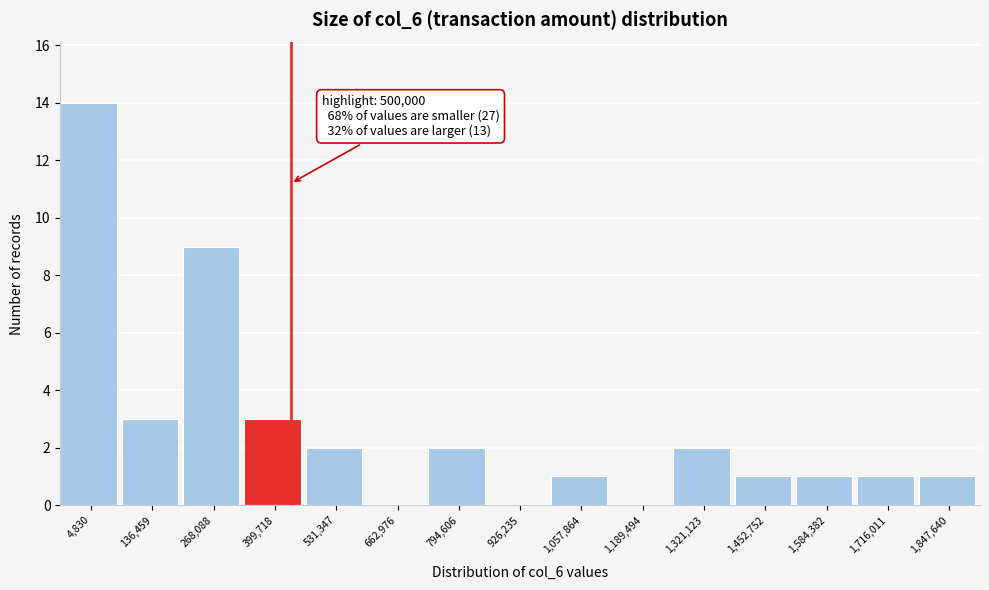

Reading left to right, transcribe all the data shown in this chart.

4,830=14	136,459=3	268,088=9	399,718=3	531,347=2	662,976=0	794,606=2	926,235=0	1,057,864=1	1,189,494=0	1,321,123=2	1,452,752=1	1,584,382=1	1,716,011=1	1,847,640=1